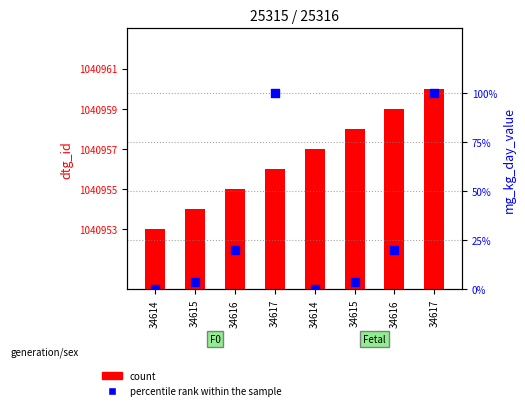

Is the value of count at 34616 greater than the value of percentile rank within the sample at 34617?

Yes